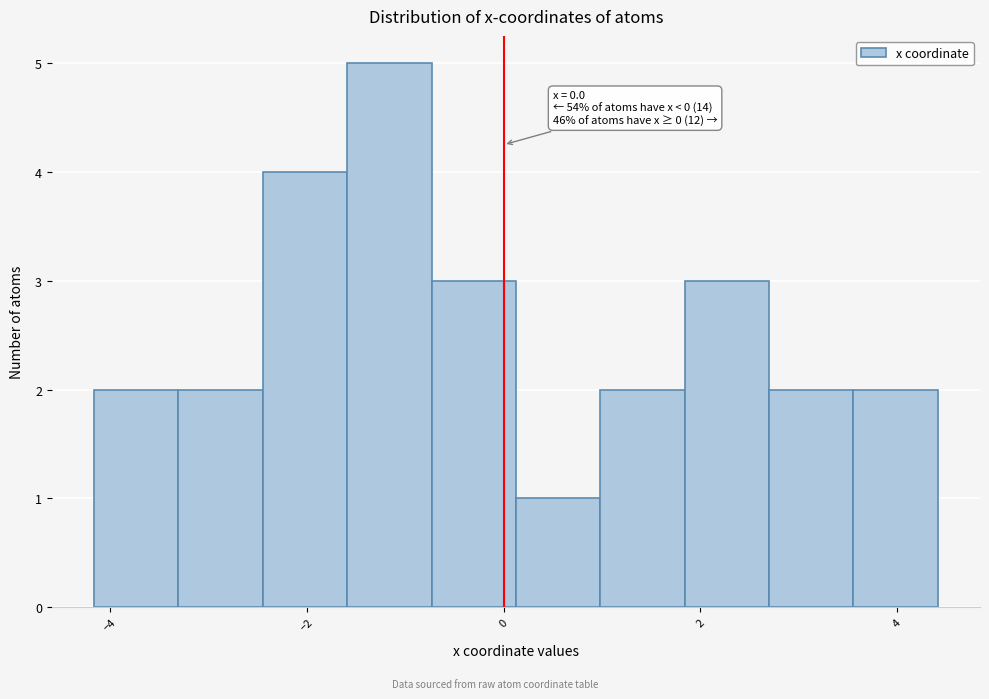

Which range on the x-axis has the tallest bar?

-1.6 to -0.8